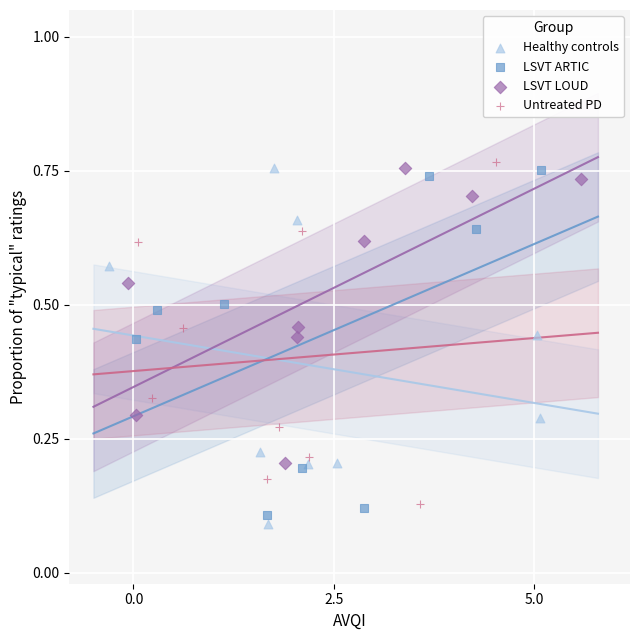

Which series reaches the minimum Y coordinate?

Healthy controls